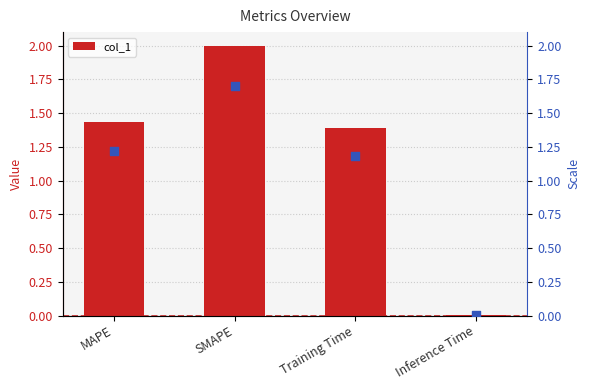

At which label is col_1 closest to 1?

Training Time